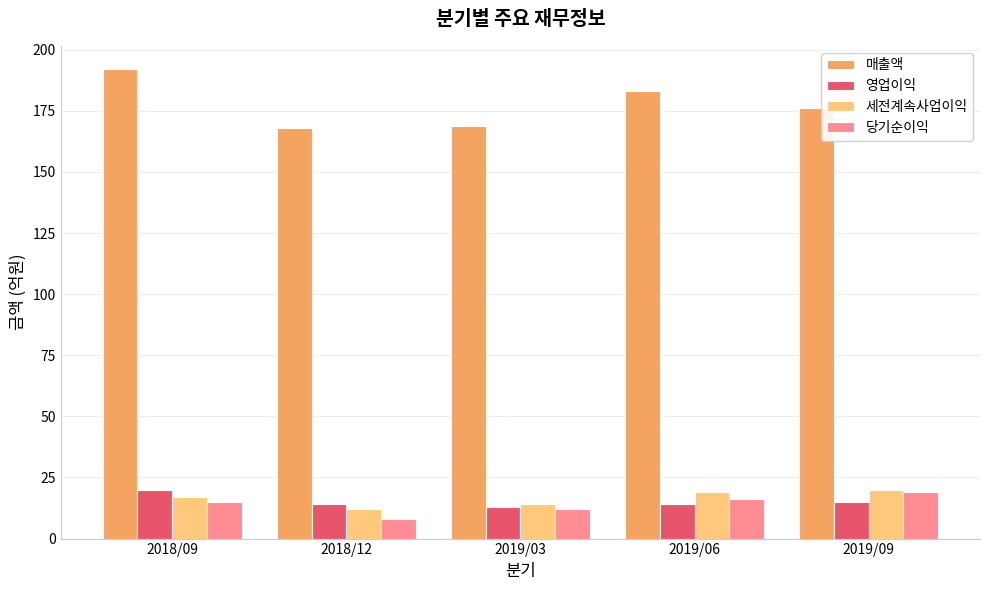

What is the sum of the 영업이익 values at 2019/09 and 2019/06?

29